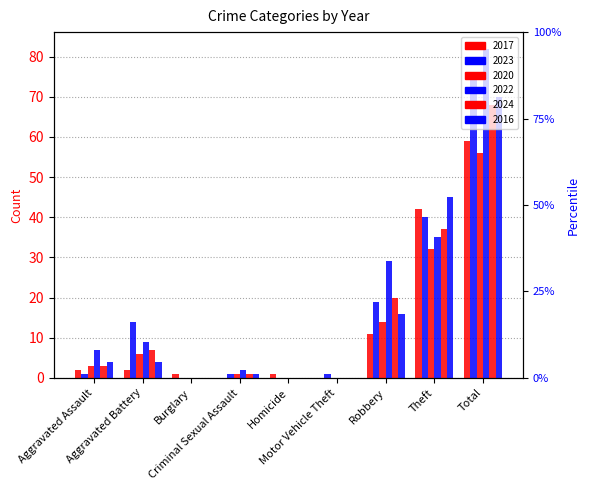

True or false: 2016 has a value of -45 at Motor Vehicle Theft.

False